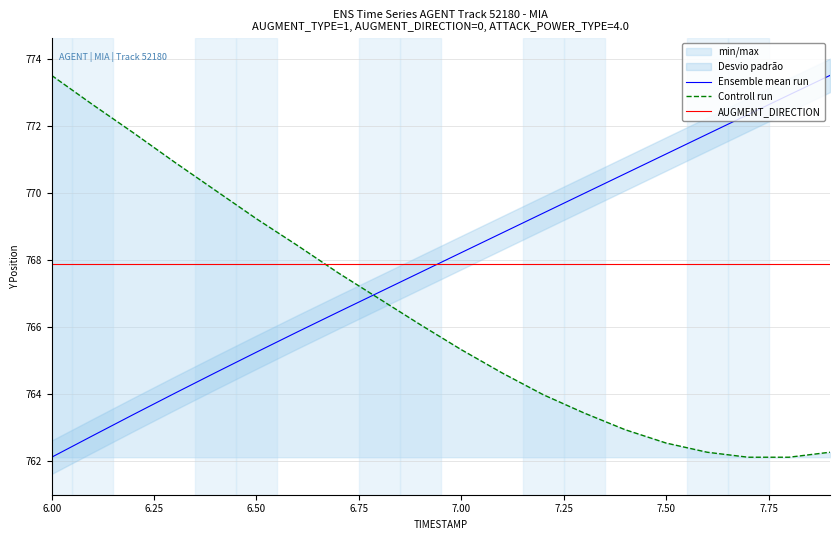

Is this an area chart (filled region under the line)?

No